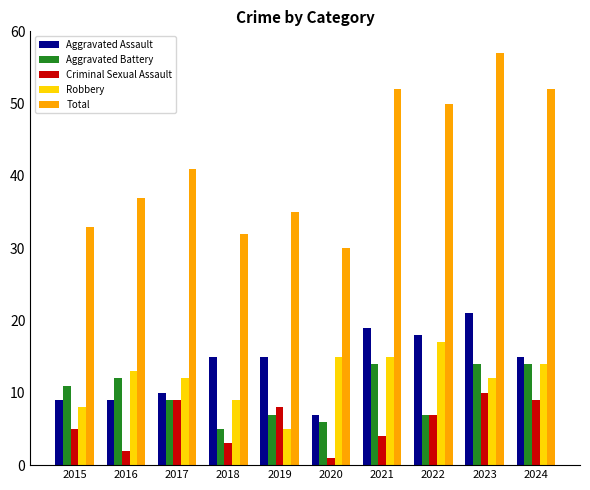

What is the total value across all series at 2019?

70